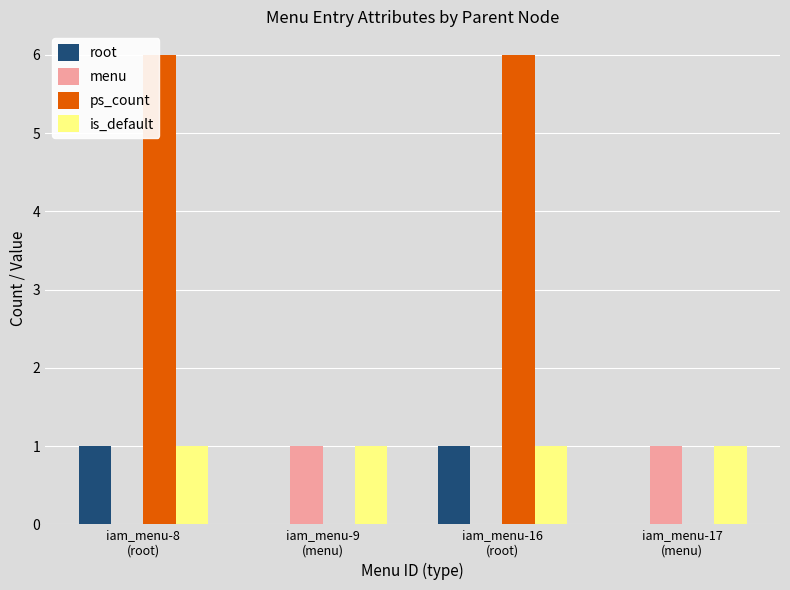

Reading left to right, list all the values displayed in this chart.

root: 1	0	1	0
menu: 0	1	0	1
ps_count: 6	0	6	0
is_default: 1	1	1	1